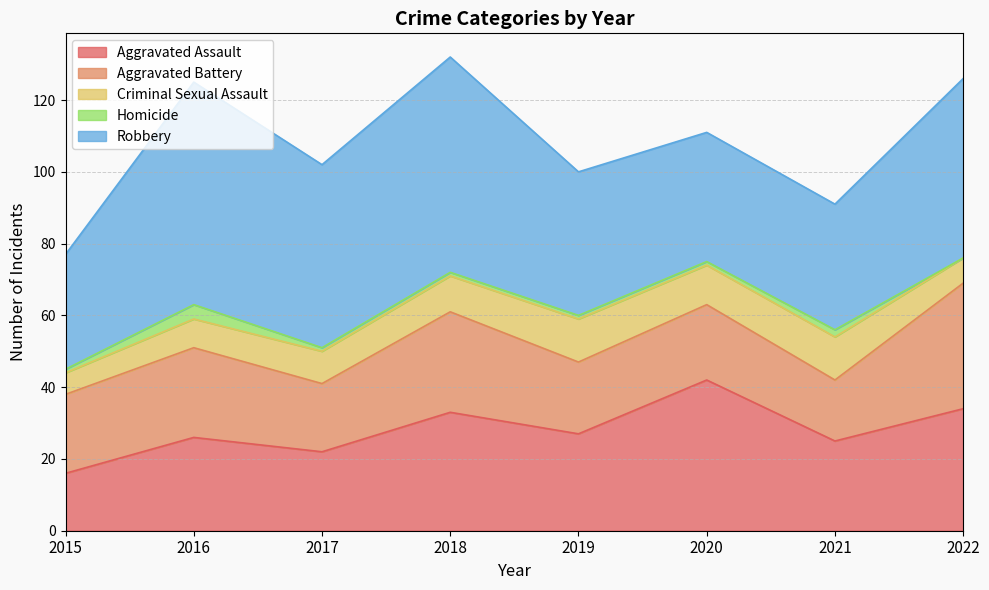

Count the Criminal Sexual Assault values in the range 8 to 12.

6